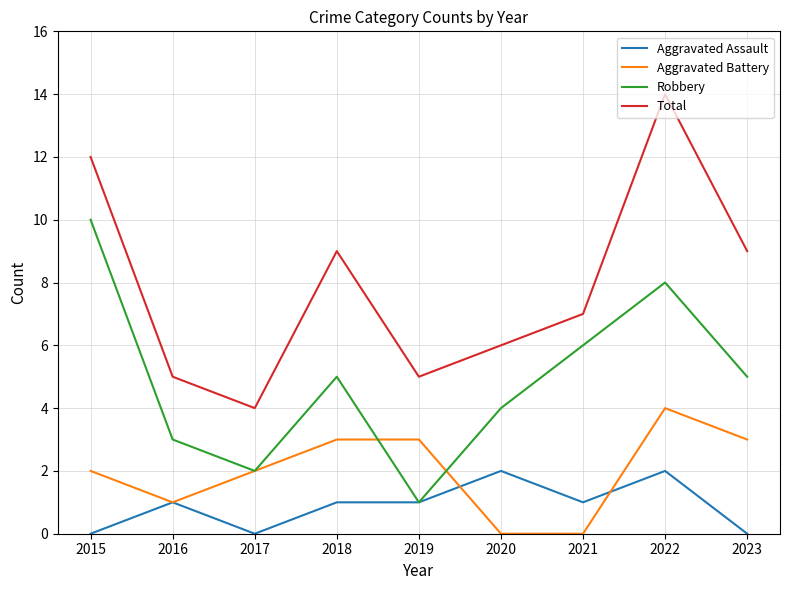

At which category does Robbery reach its first local valley?

2017